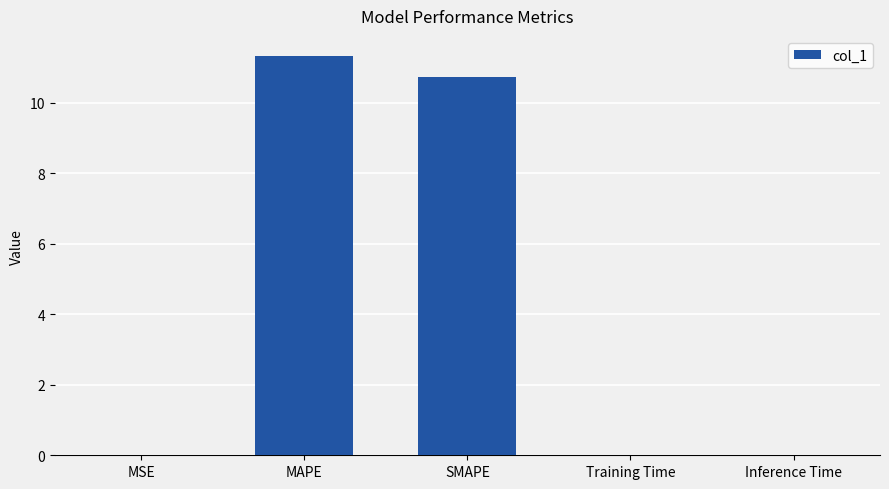

Between MSE and SMAPE, which is larger?

SMAPE